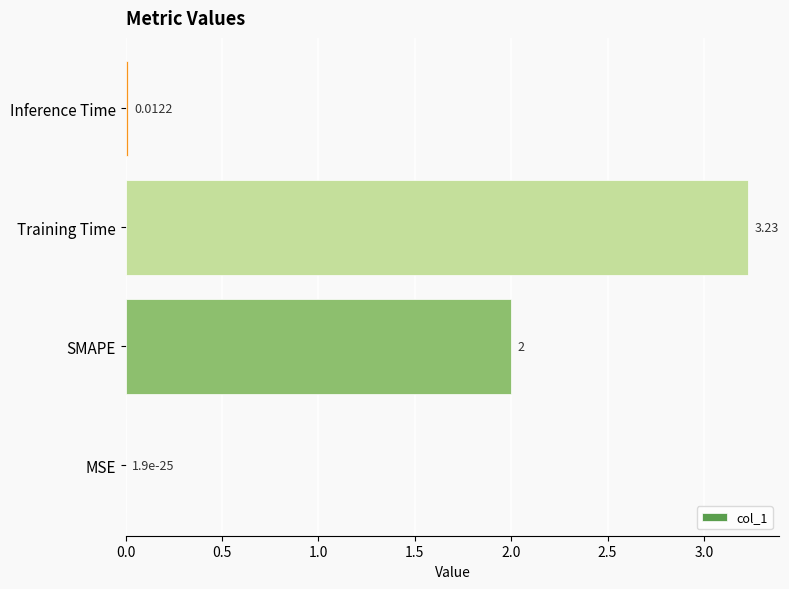

At which label is the value closest to 1?

Inference Time